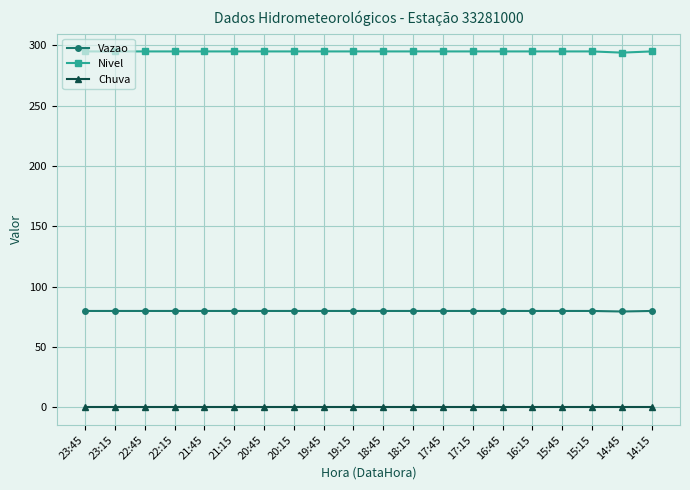

What is the maximum value for Vazao?

79.7